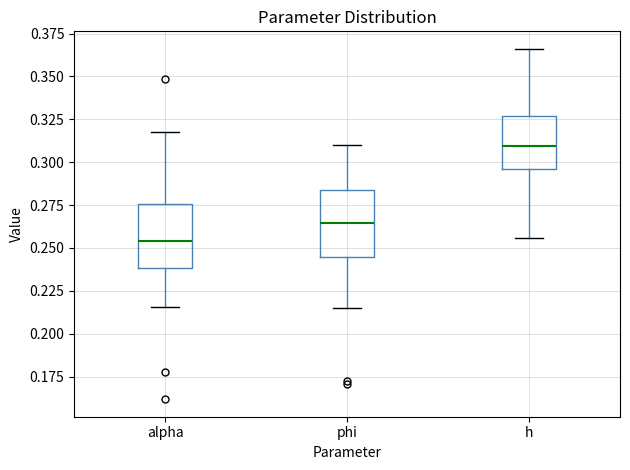

Reading left to right, read every box against the y-axis: the position of its median line, the range the box covers, and the ends of its whiskers. The values are not printed on the chart, so give them approximately, as read against the axis.

alpha: median 0.255, box 0.240 to 0.275, whiskers 0.215 to 0.320
phi: median 0.265, box 0.245 to 0.285, whiskers 0.215 to 0.310
h: median 0.310, box 0.295 to 0.325, whiskers 0.255 to 0.365